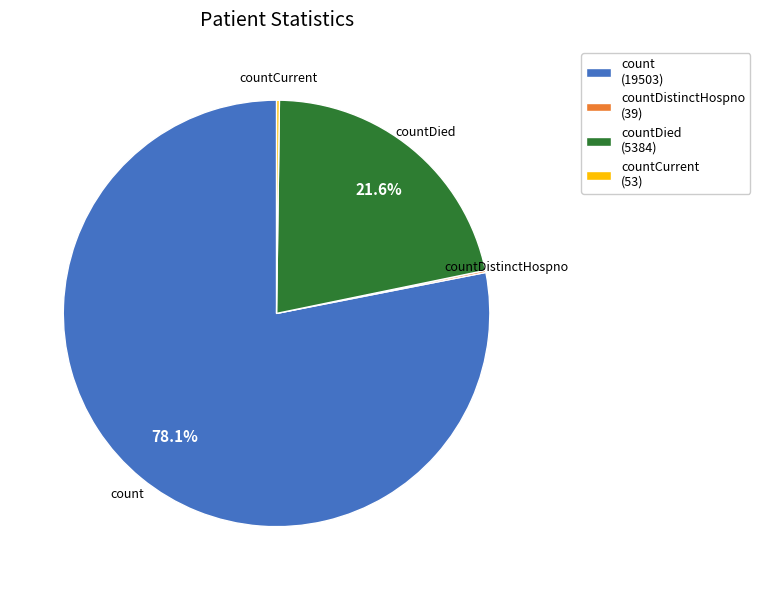

Is there a majority slice in this chart?

Yes